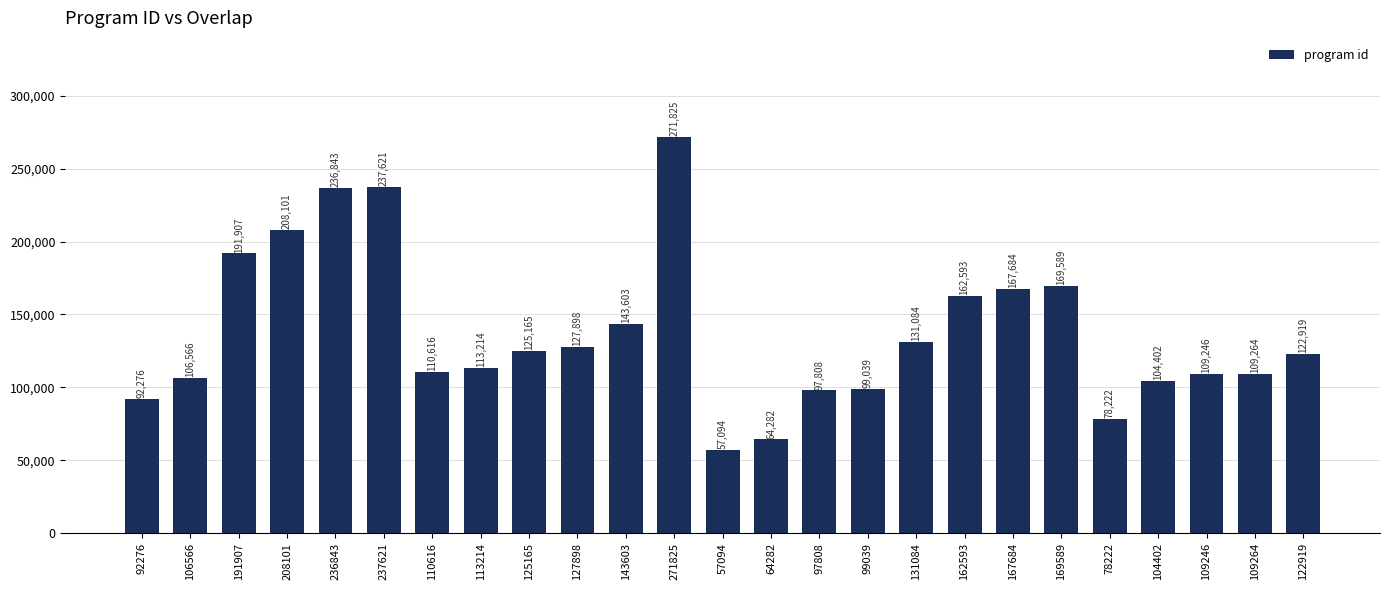

What is the sum of the values at 167684 and 236843?

404527